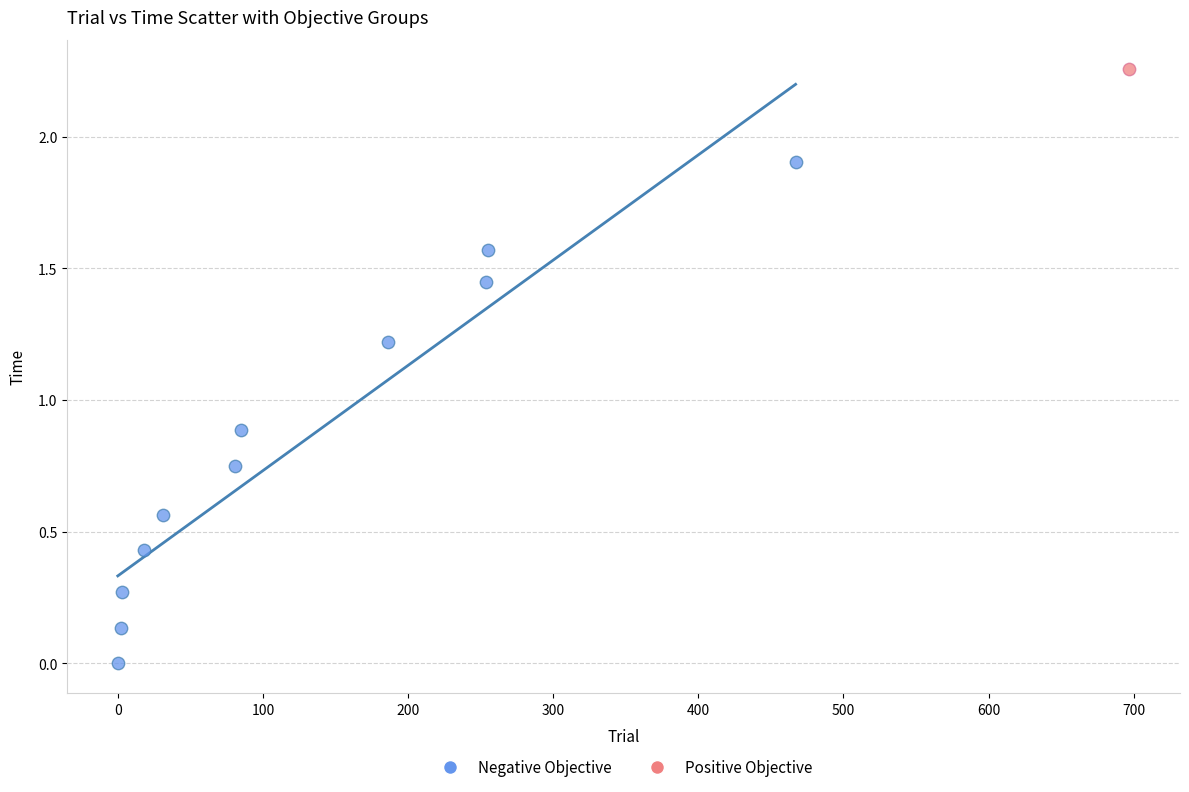

What are all the series names shown in the legend?

Negative Objective, Positive Objective